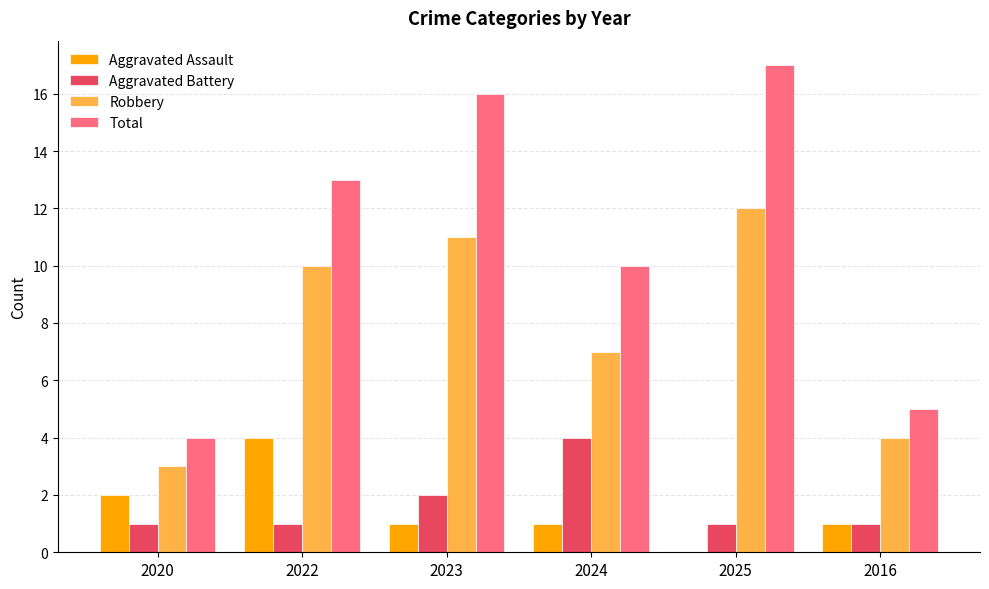

What is the sum of all Aggravated Assault values?

9